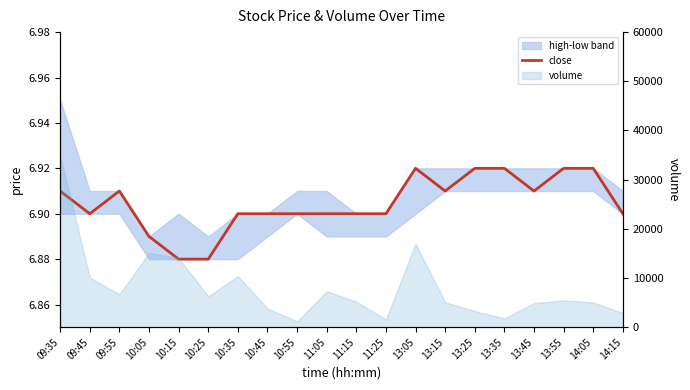

How many interior local valleys (lower than both neighbors) does the data have?

3